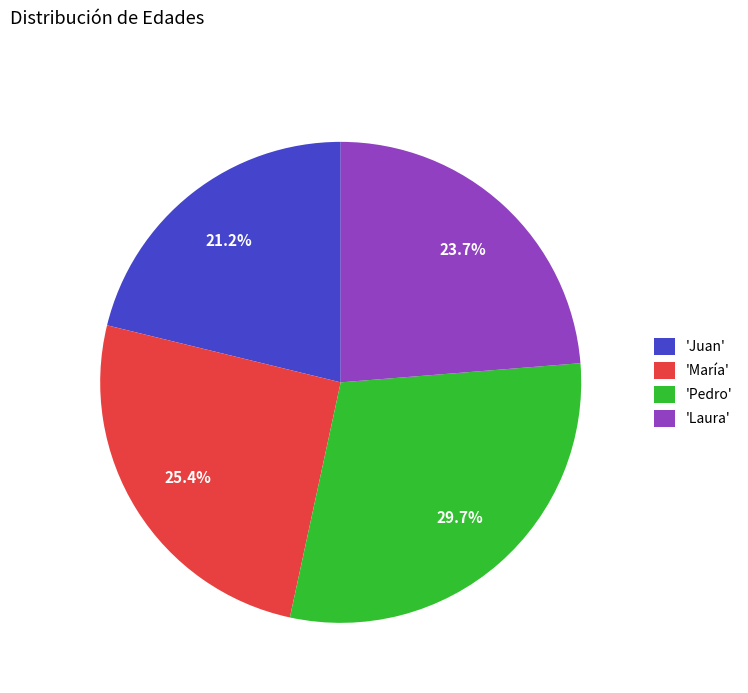

Which category has the smallest portion of the pie?

'Juan'